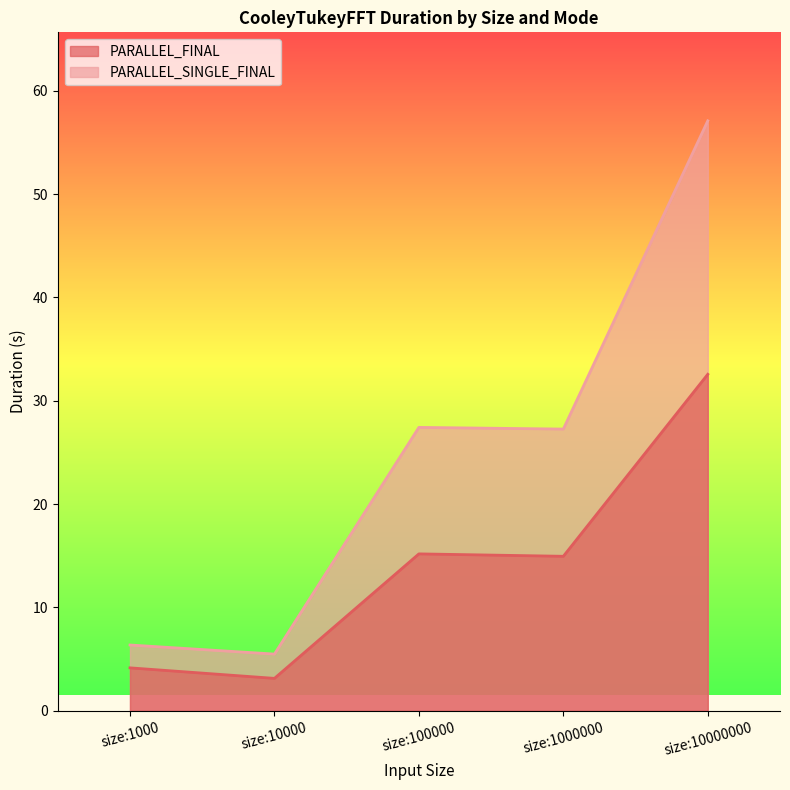

List the labels in order of PARALLEL_FINAL_Duration value, smallest first.

size:10000, size:1000, size:1000000, size:100000, size:10000000